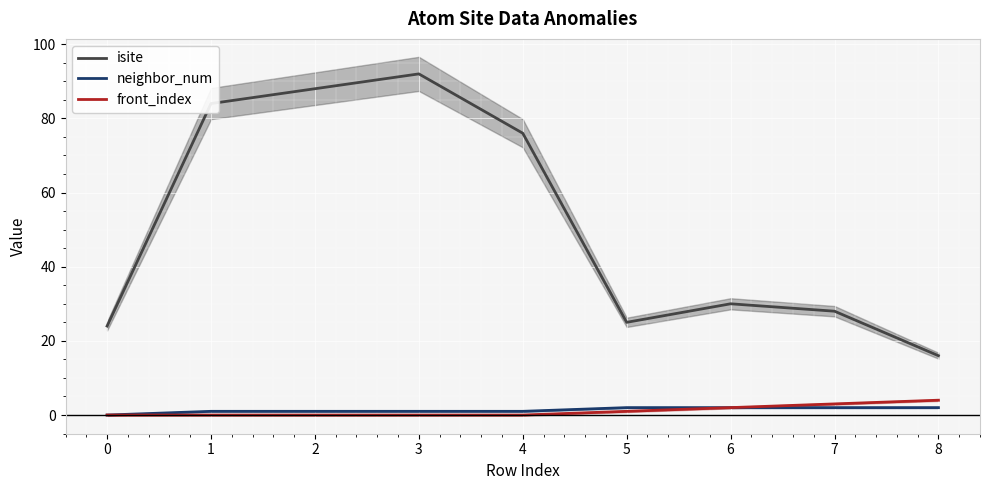

What are all the series names shown in the legend?

isite, neighbor_num, front_index